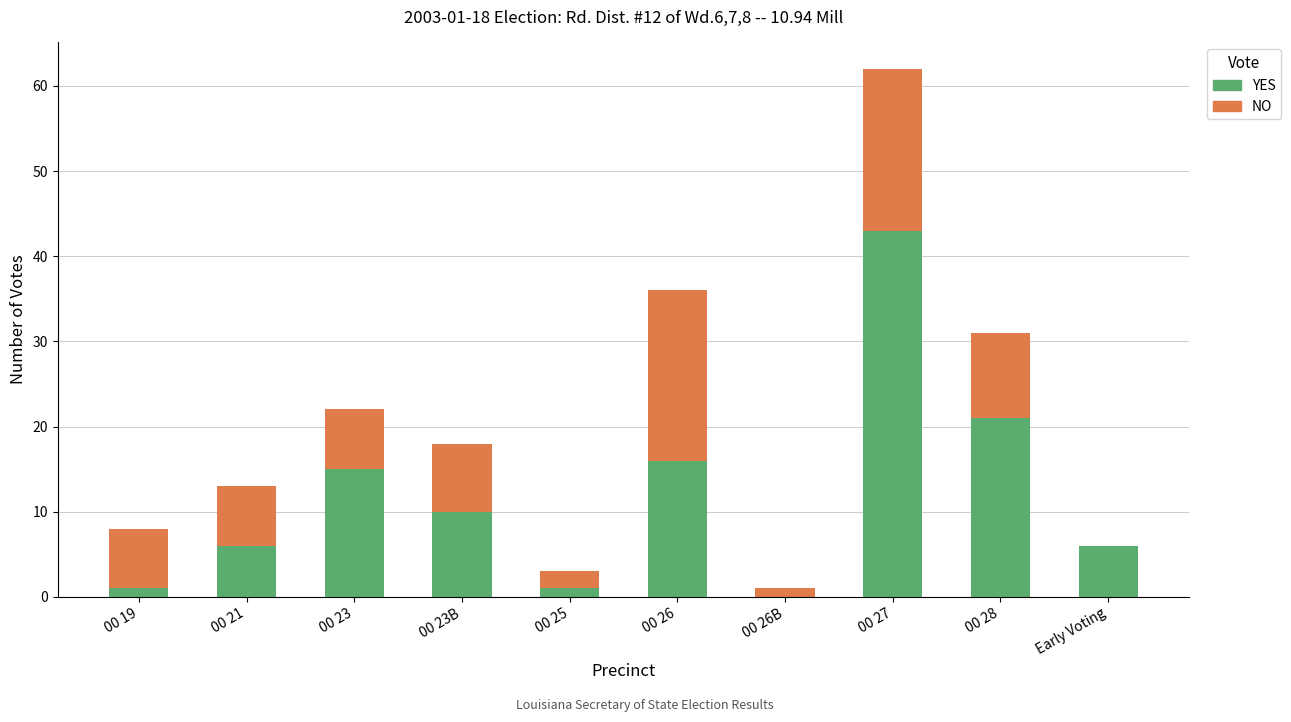

What are all the series names shown in the legend?

YES, NO